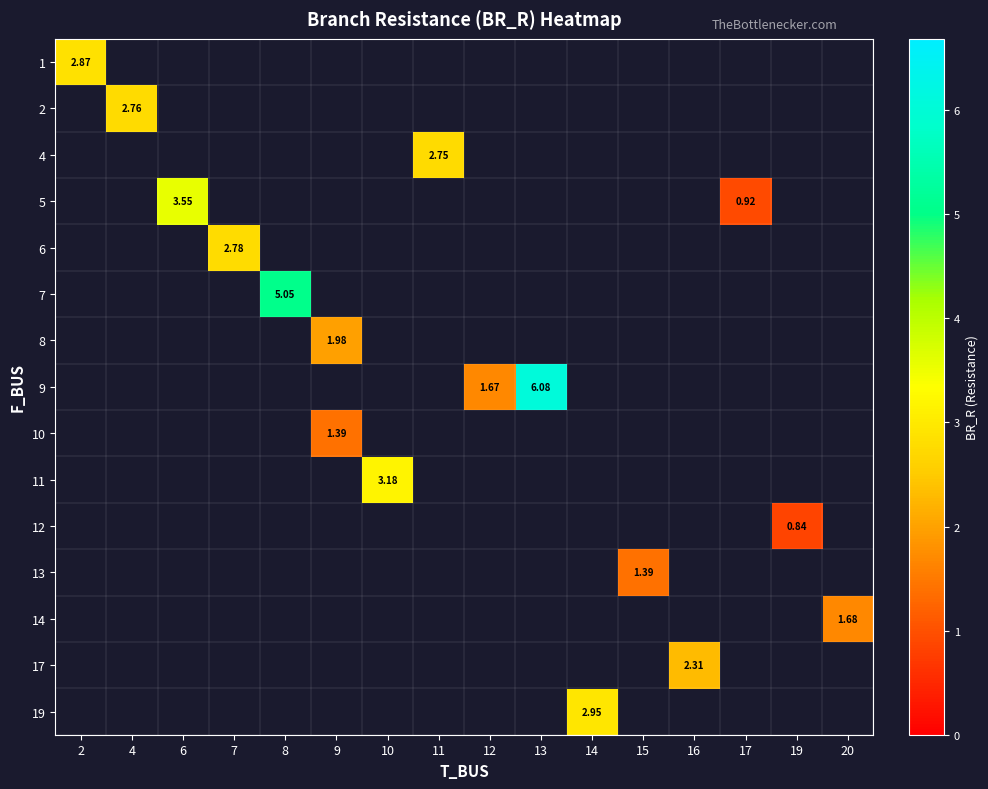

Which has a higher value, 8 or 9?

9